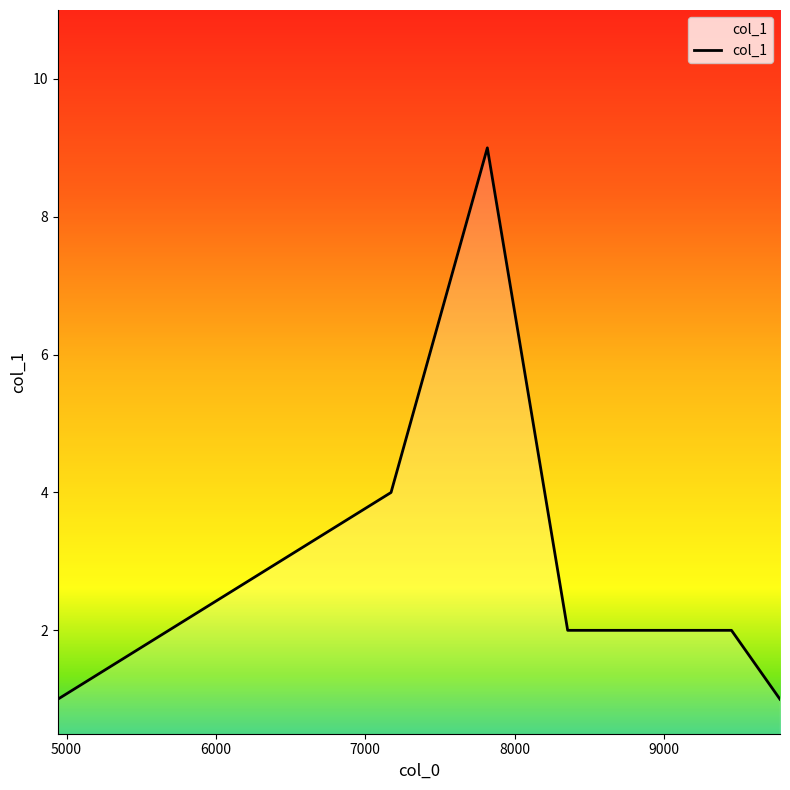

True or false: there are more than 0 points higher than both neighbors.

True